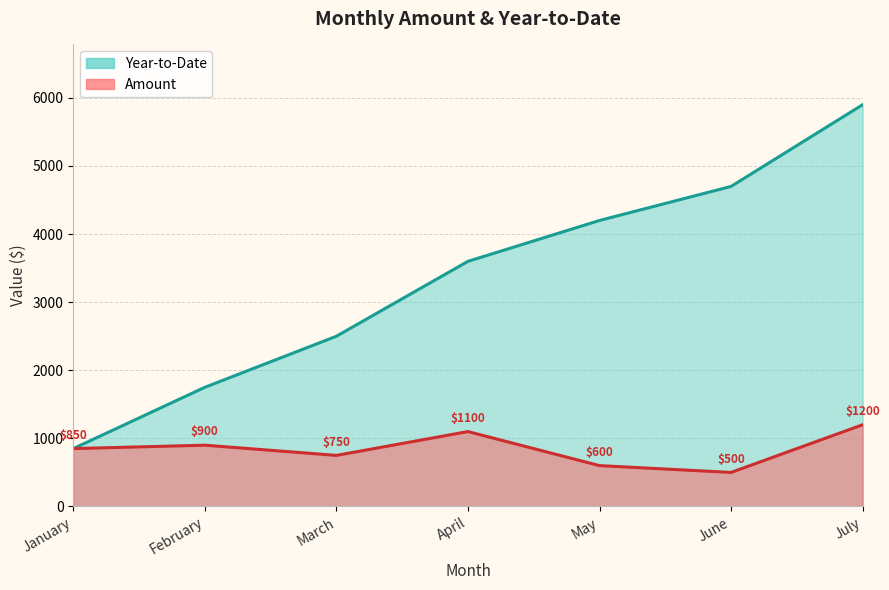

Which has a higher value, March or June?

March